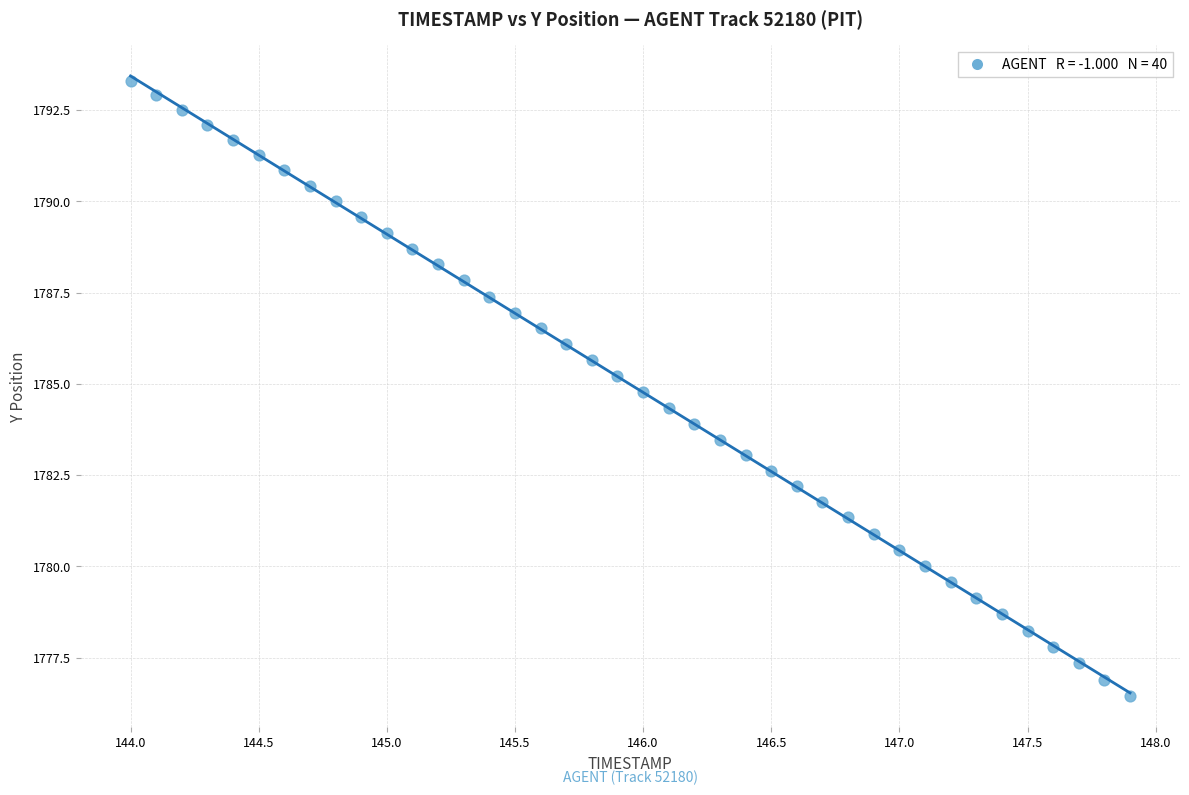

What is the range of X values (max minus min)?

3.9